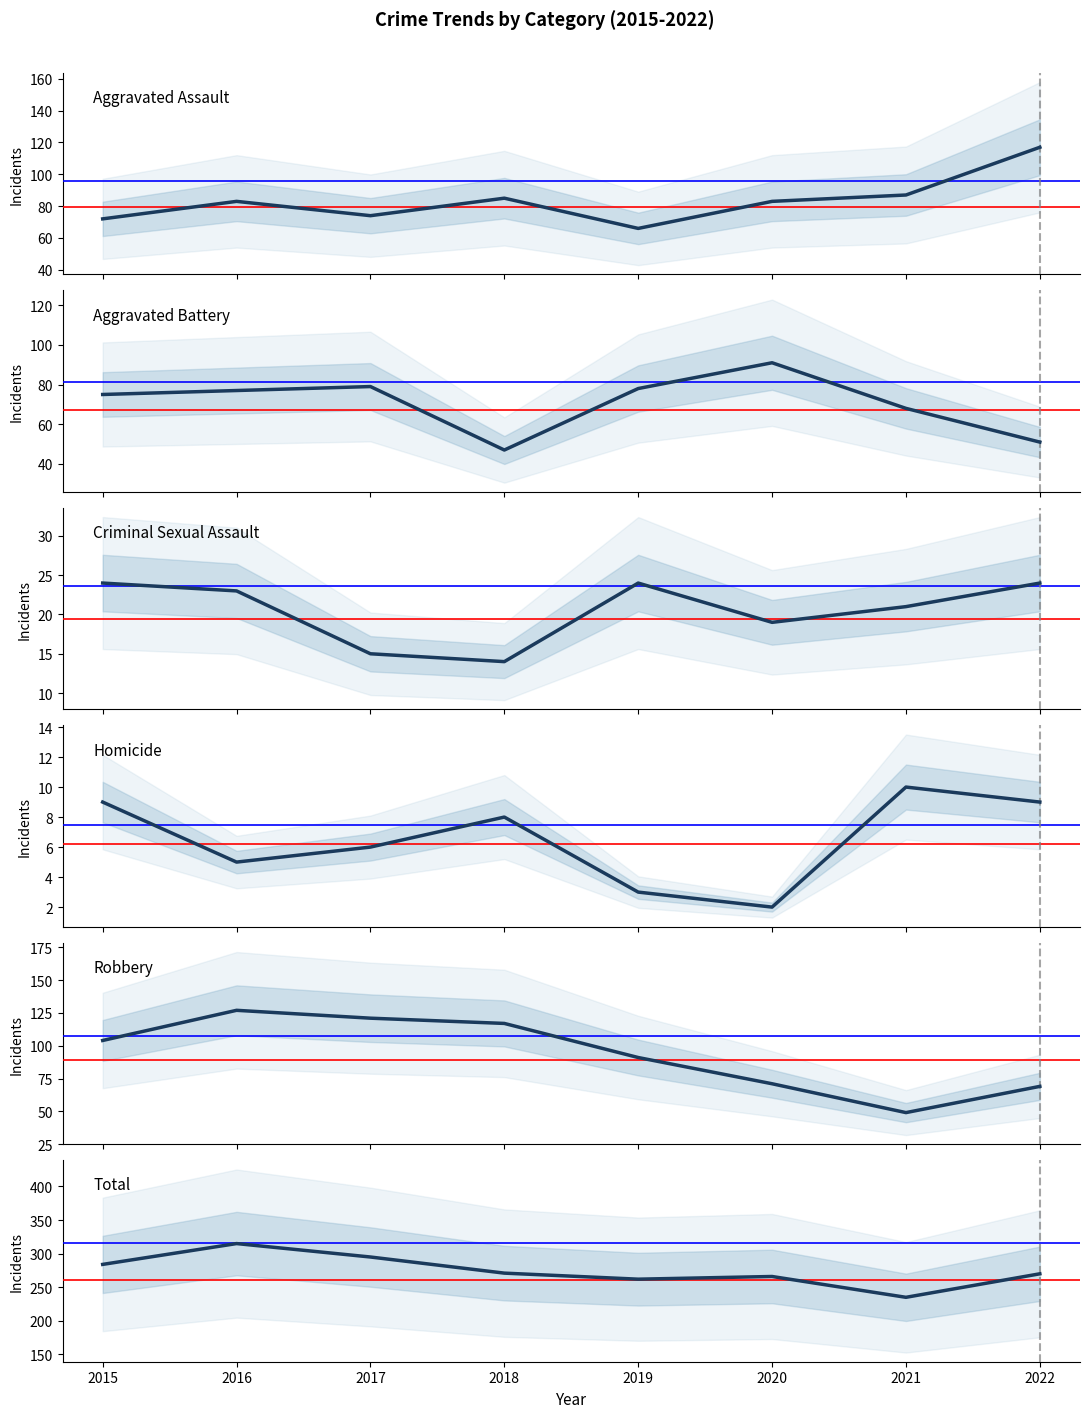

Count the number of data series in this chart.

6